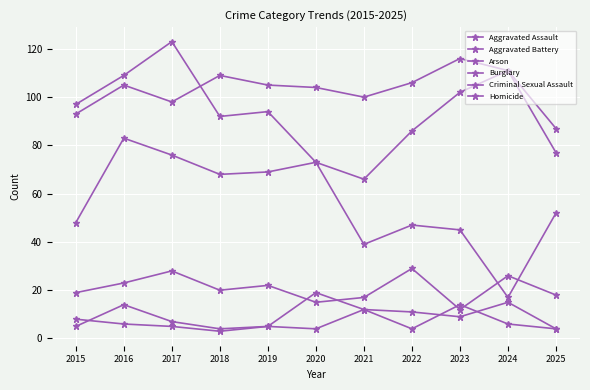

Rank the categories by Burglary value from lowest to highest.

2024, 2021, 2023, 2022, 2025, 2020, 2018, 2019, 2015, 2016, 2017